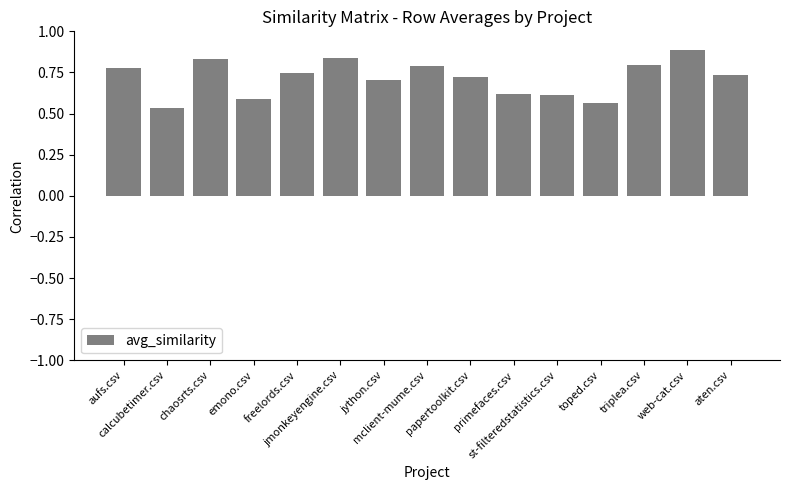

True or false: the data shows 0.9 at calcubetimer.csv.

False